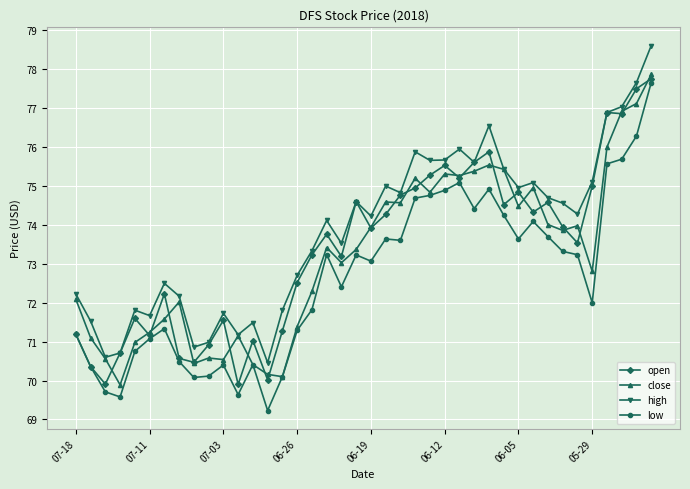

True or false: high and low cross at least once.

False